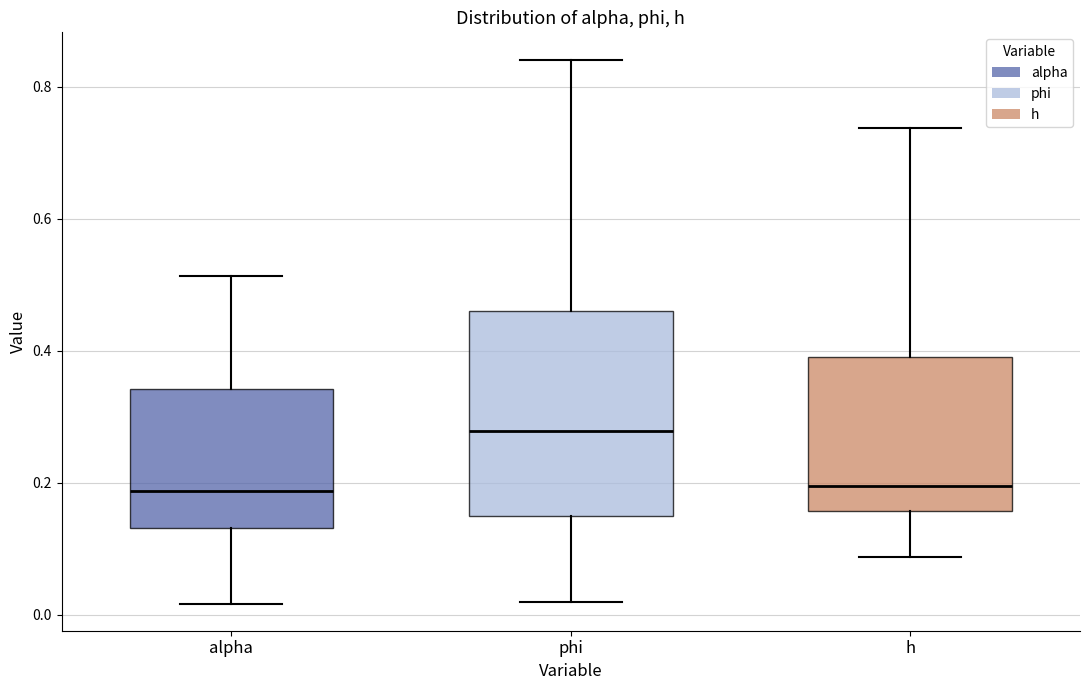

Where does the upper whisker of the box for phi end on the y-axis? The values are not printed on the chart, so give them approximately, as read against the axis.

0.84